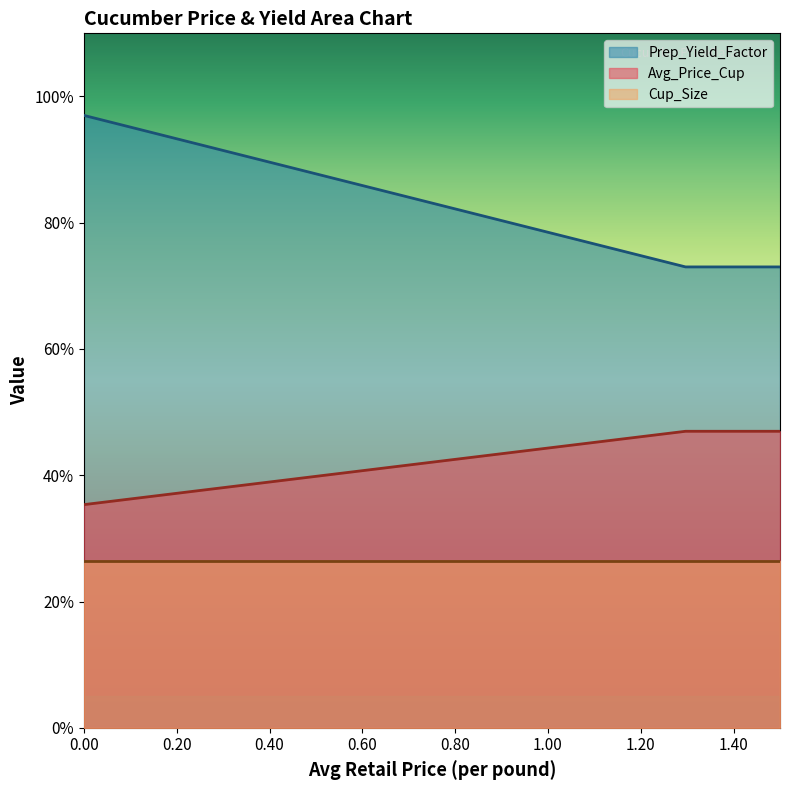

Which series has the largest total across all categories?

Prep_Yield_Factor